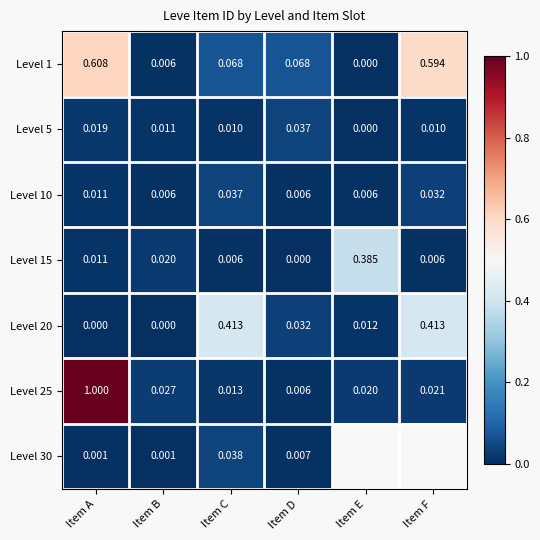

Is the value of Level 20 at Item C greater than the value of Level 25 at Item B?

Yes